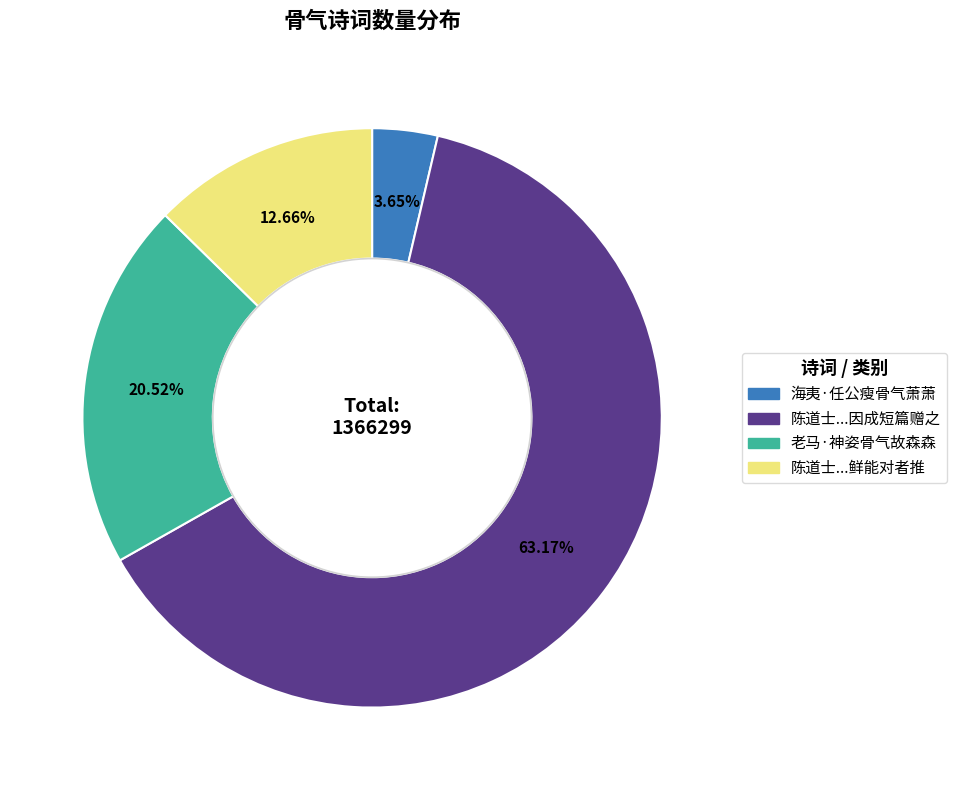

To the nearest percent, what is the difference between the largest and smallest slice percentages?

60%